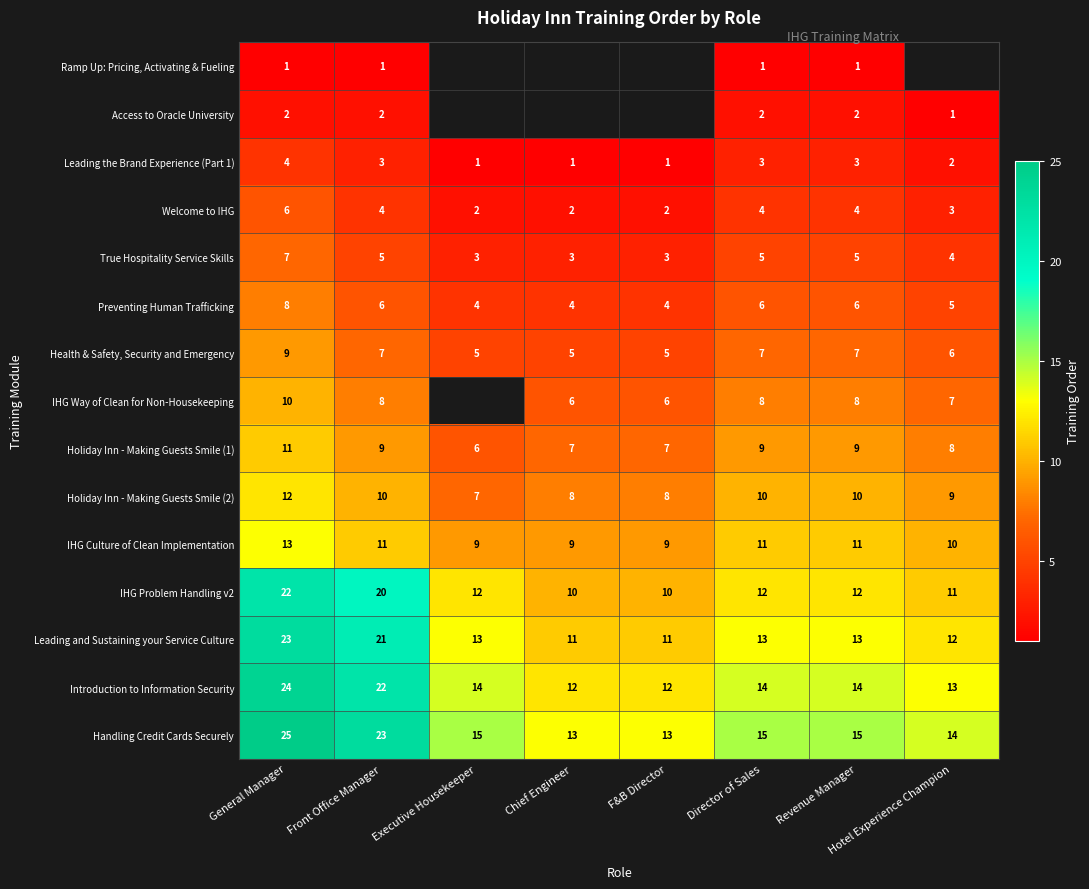

Is the value of Handling Credit Cards Securely at Executive Housekeeper greater than the value of Welcome to IHG at Hotel Experience Champion?

Yes